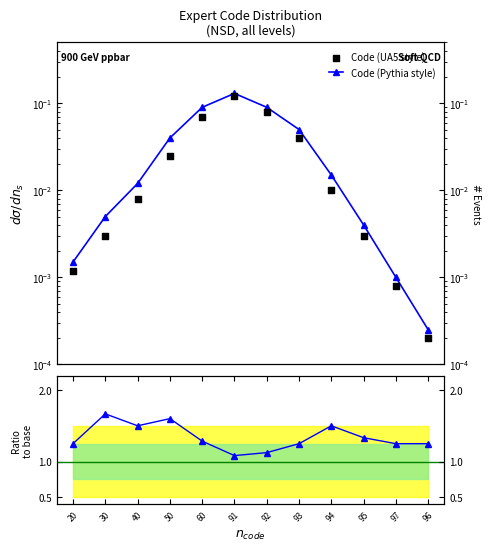

What is the total value across all series at 50?

1.7